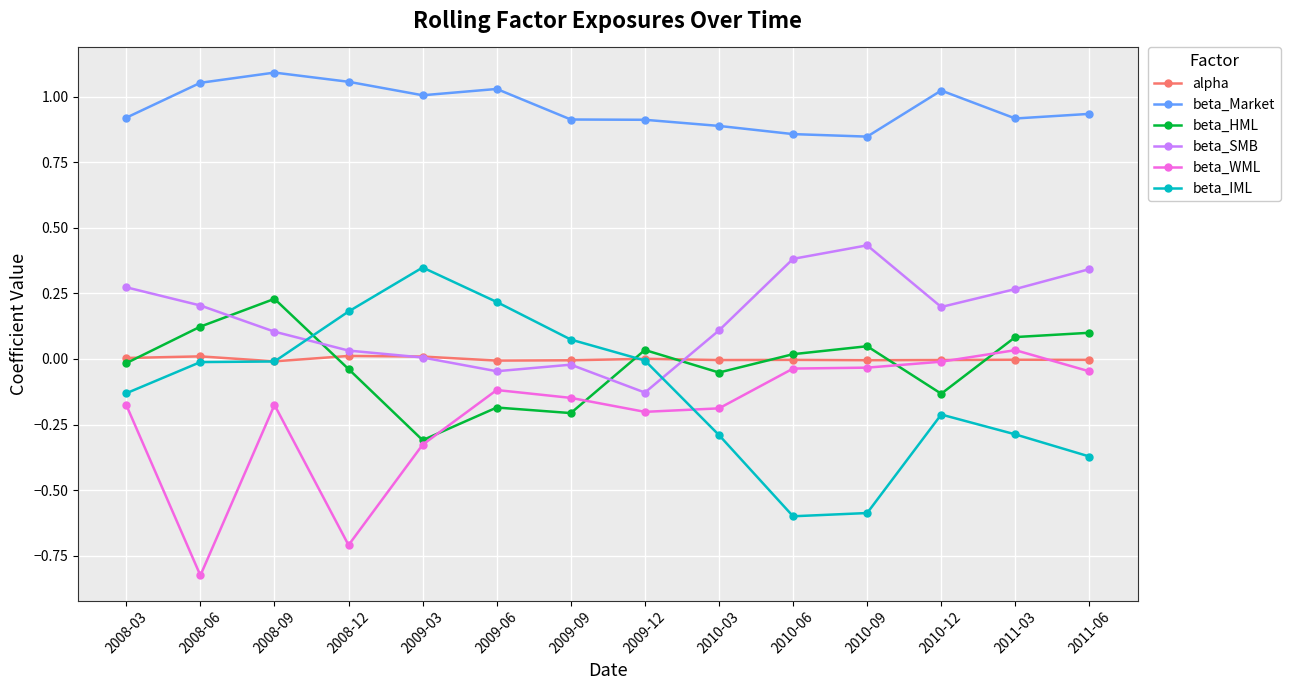

How many distinct data groups are displayed?

6